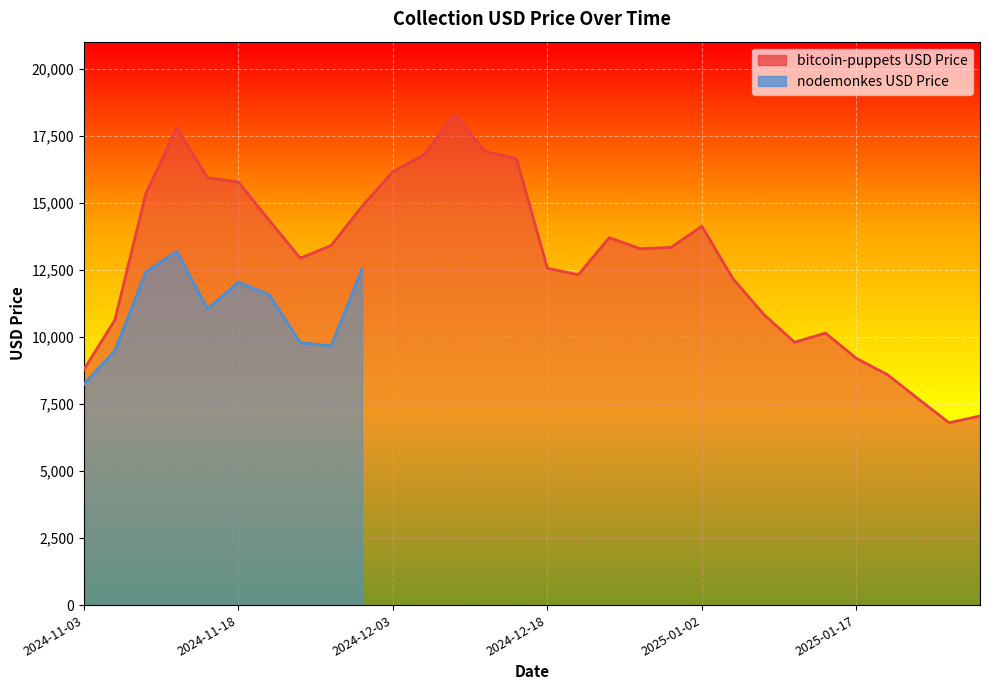

What is the maximum value shown in the chart?

18268.6